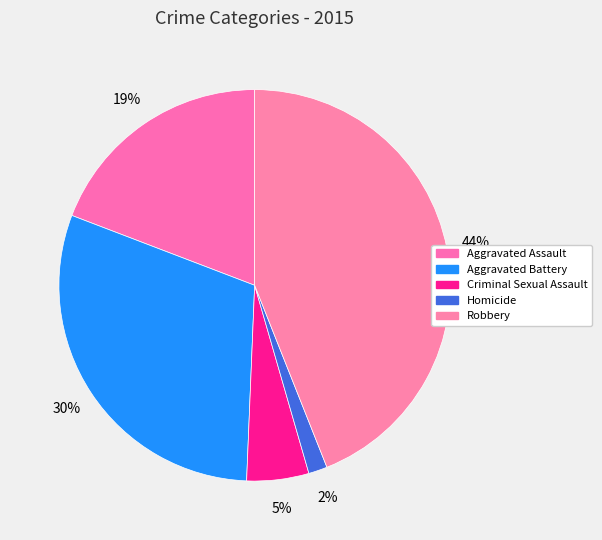

Does Aggravated Battery represent more than half of the total?

No